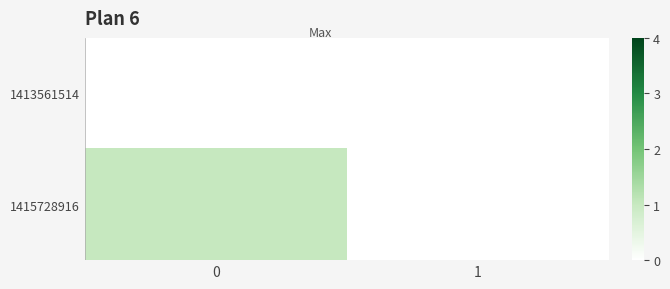

List the series in order of their overall mean, highest first.

1415728916, 1413561514